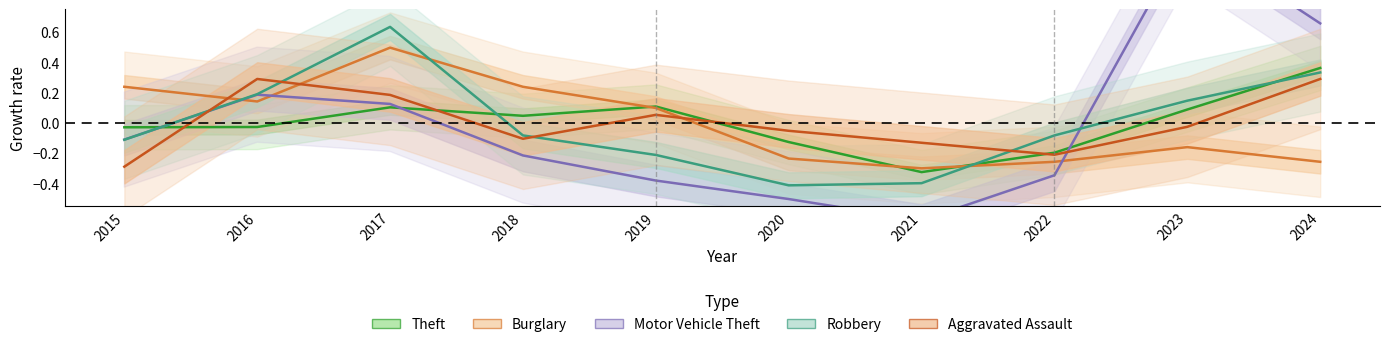

Reading right to left, list all the values displayed in this chart.

Theft: 0.4	0.1	-0.2	-0.3	-0.1	0.1	0.0	0.1	-0.0	-0.0
Burglary: -0.3	-0.2	-0.3	-0.3	-0.2	0.1	0.2	0.5	0.1	0.2
Motor Vehicle Theft: 0.7	1.2	-0.3	-0.6	-0.5	-0.4	-0.2	0.1	0.2	-0.1
Robbery: 0.3	0.1	-0.1	-0.4	-0.4	-0.2	-0.1	0.6	0.2	-0.1
Aggravated Assault: 0.3	-0.0	-0.2	-0.1	-0.1	0.1	-0.1	0.2	0.3	-0.3